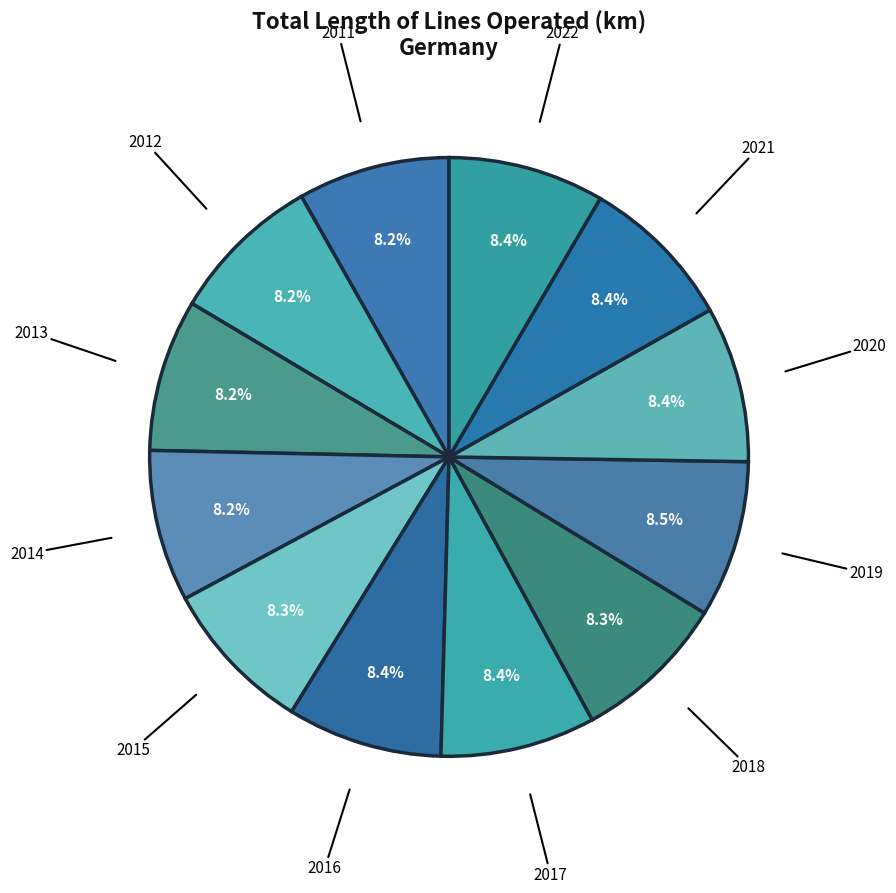

Does 2021 represent more than half of the total?

No